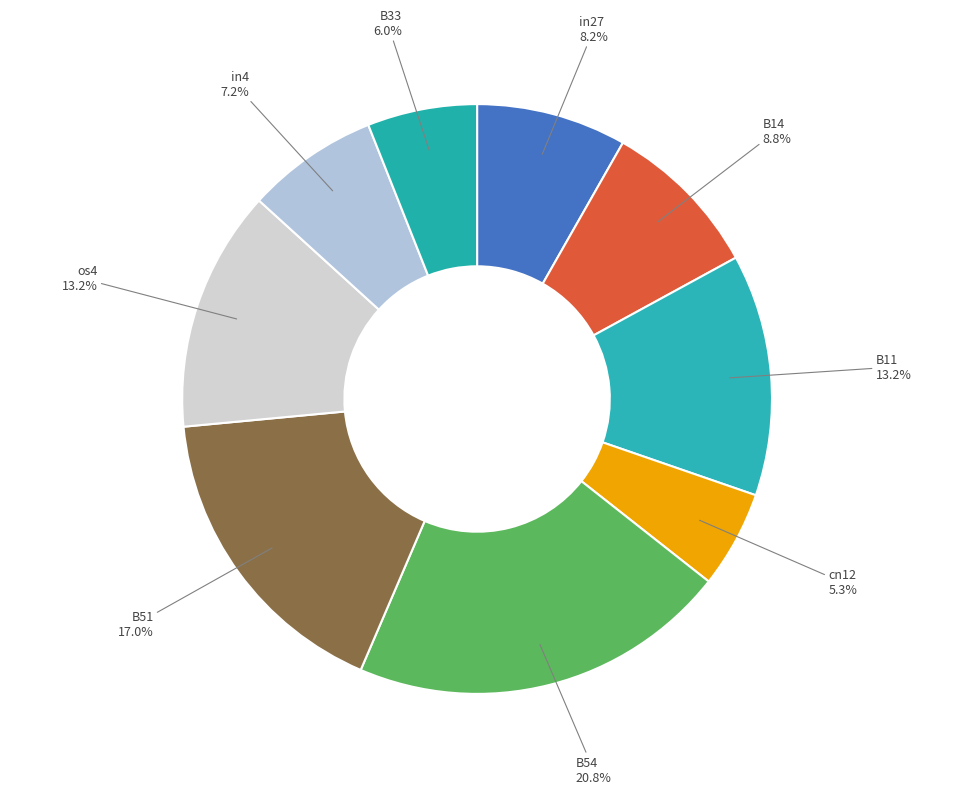

True or false: B51 accounts for 17% of the total.

True